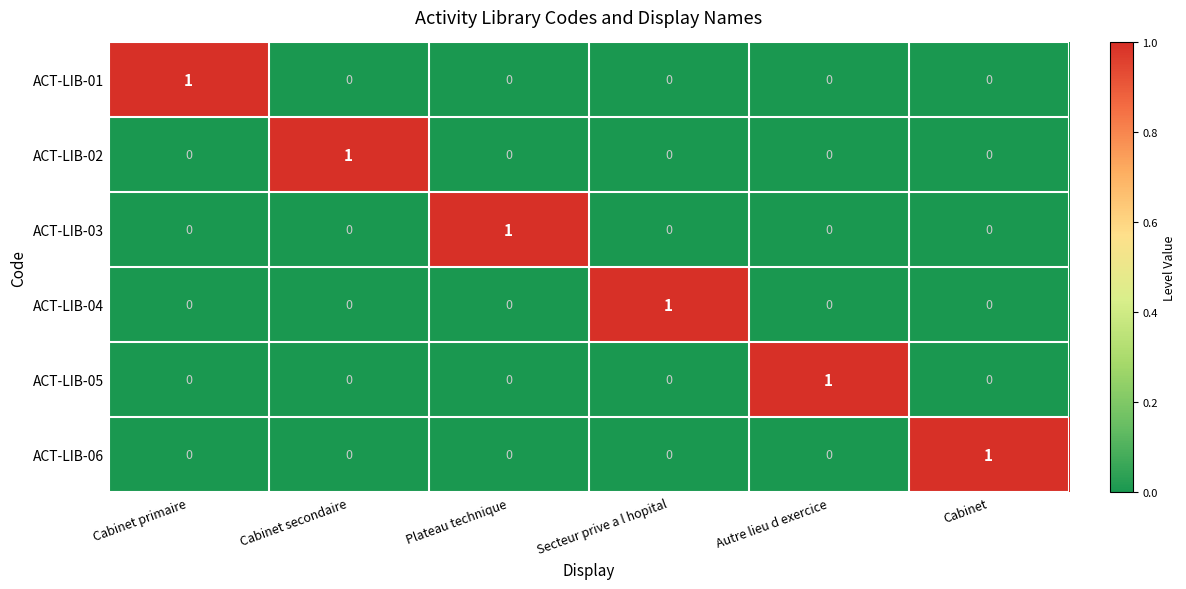

Count the ACT-LIB-03 values in the range 0 to 1.

6